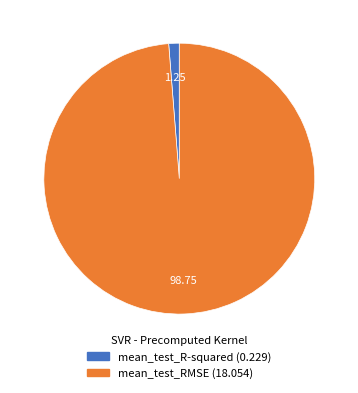

Combined, do mean_test_RMSE and mean_test_R-squared account for over 50%?

Yes